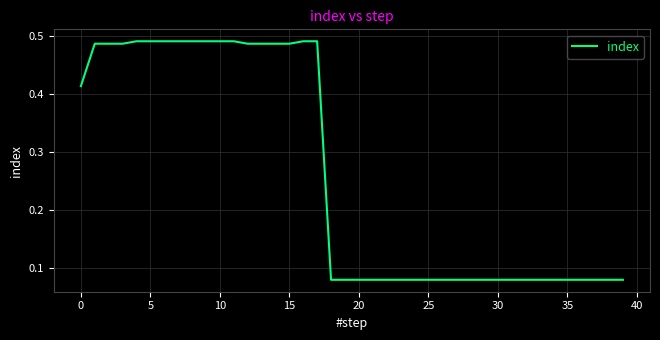

Reading right to left, what are all the values shown in this chart?

0.1	0.1	0.1	0.1	0.1	0.1	0.1	0.1	0.1	0.1	0.1	0.1	0.1	0.1	0.1	0.1	0.1	0.1	0.1	0.1	0.1	0.1	0.5	0.5	0.5	0.5	0.5	0.5	0.5	0.5	0.5	0.5	0.5	0.5	0.5	0.5	0.5	0.5	0.5	0.4